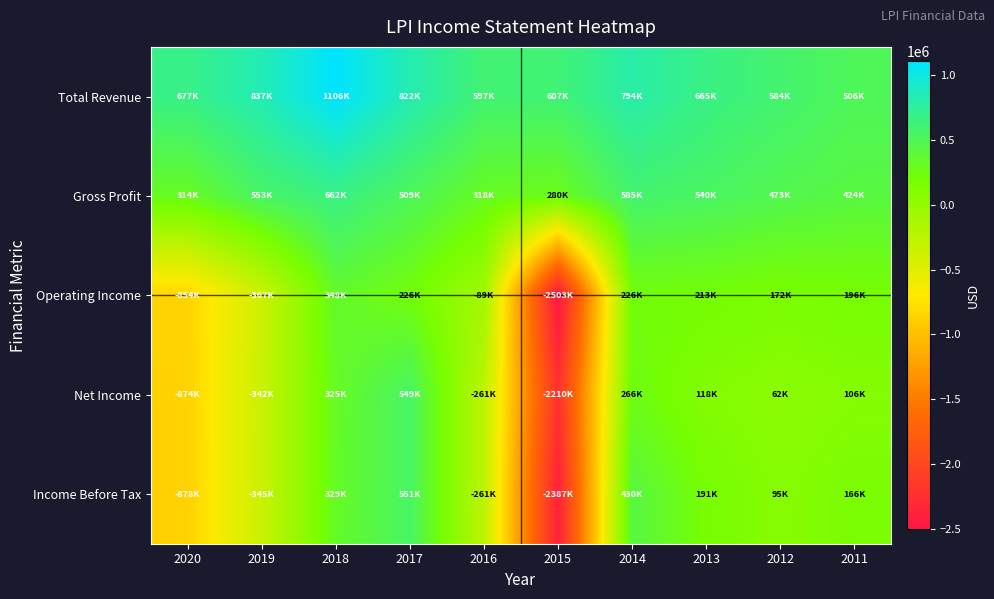

What is the smallest value displayed?

-2503100